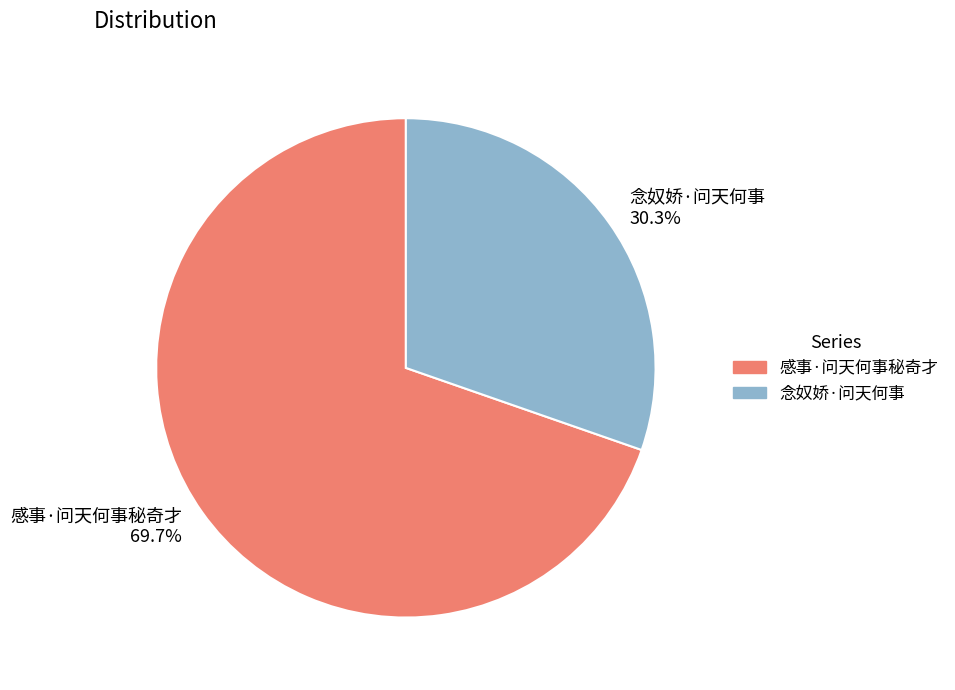

Which category has the biggest portion of the pie?

感事·问天何事秘奇才